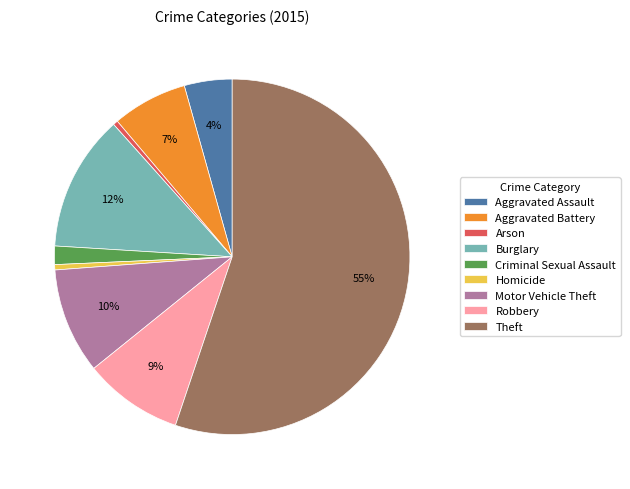

Count the number of slices in the pie.

9